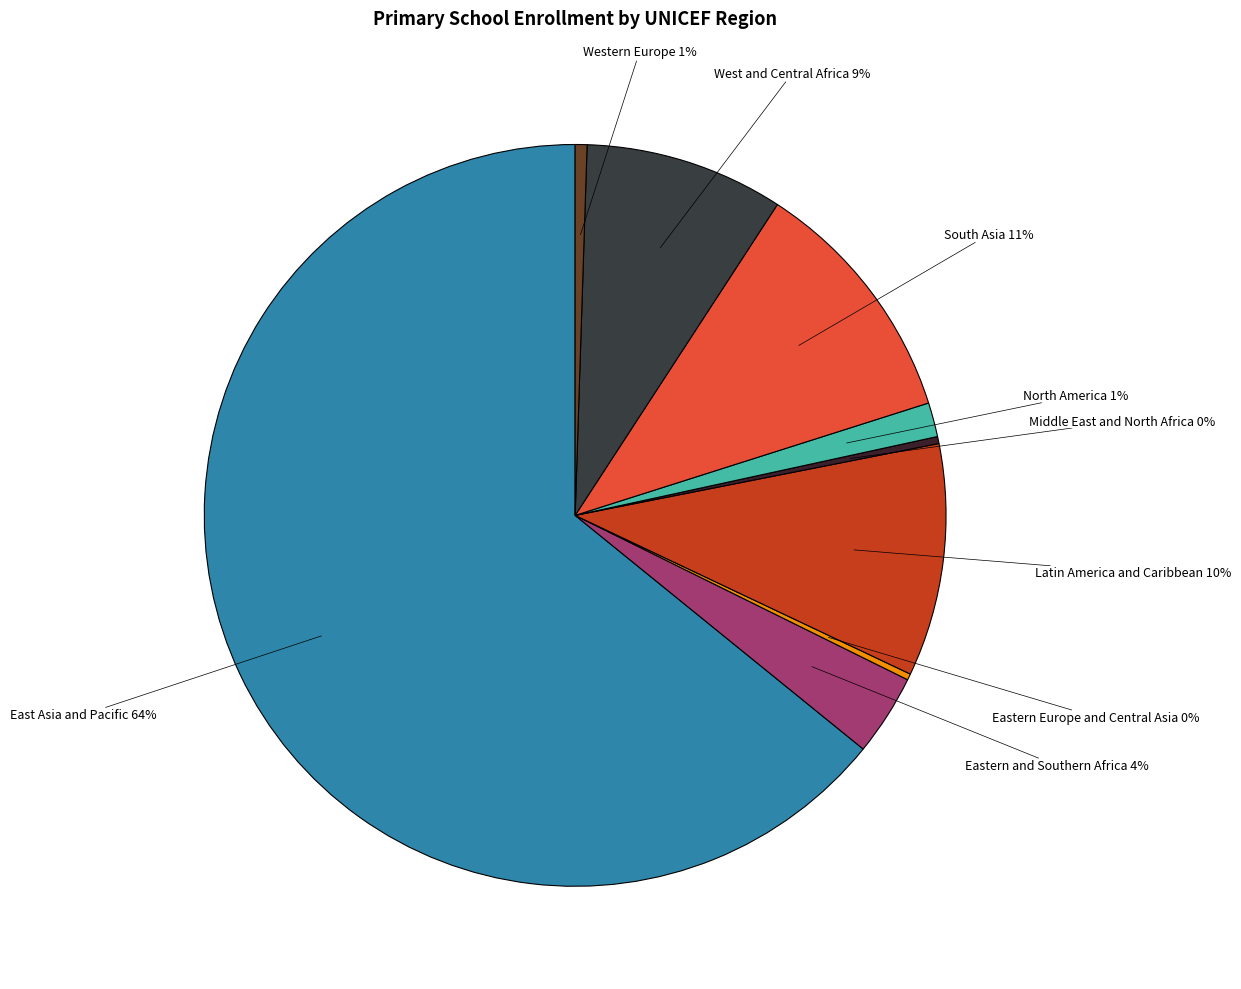

What is the ratio of the value at West and Central Africa to the value at Middle East and North Africa?

28.3